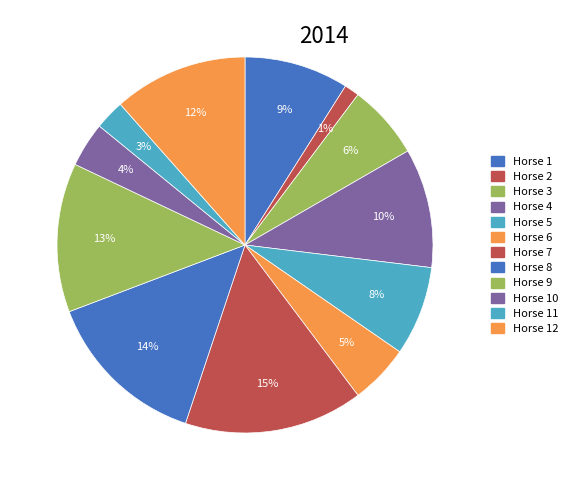

Which category has the smallest portion of the pie?

2